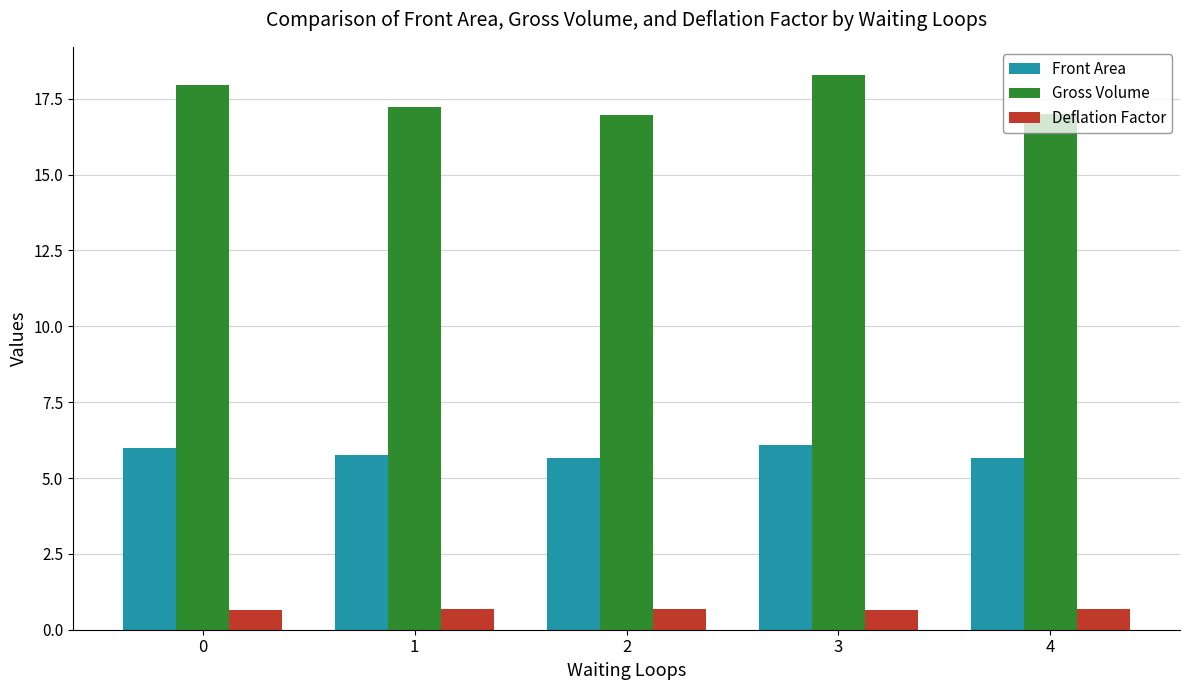

The value of Gross Volume at 2 is 24.4. True or false?

False